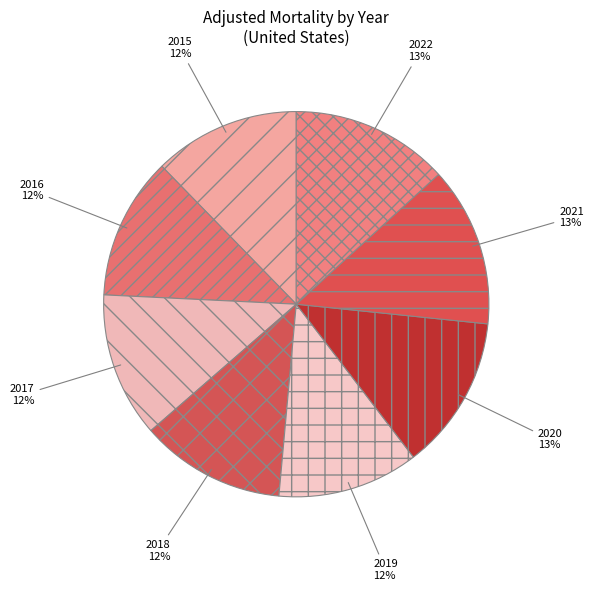

Do 2017 and 2020 together represent more than half of the pie?

No